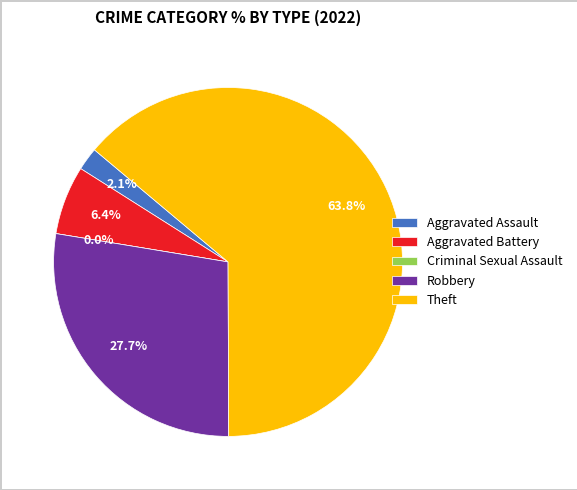

To the nearest percent, what portion does Aggravated Assault represent?

2%